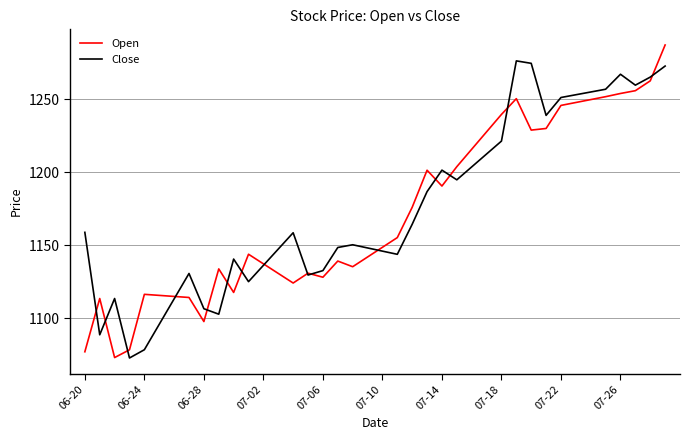

What is the greatest value displayed?

1287.2